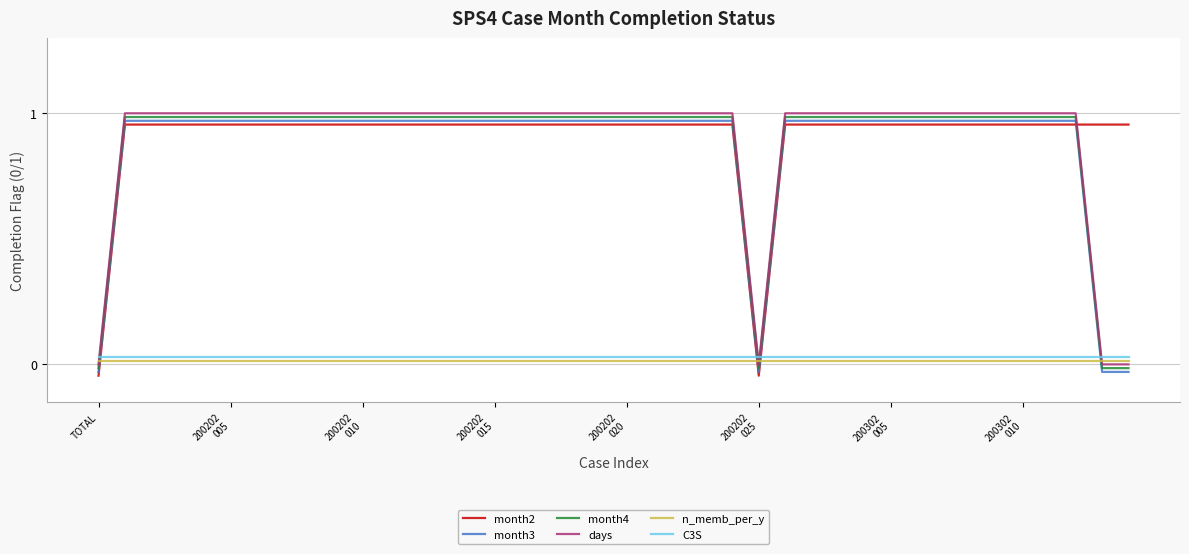

Reading right to left, what are all the values shown in this chart?

month2: 39=1.0	38=1.0	37=1.0	36=1.0	35=1.0	34=1.0	33=1.0	32=1.0	31=1.0	30=1.0	29=1.0	28=1.0	27=1.0	26=1.0	25=-0.0	24=1.0	23=1.0	22=1.0	21=1.0	20=1.0	19=1.0	18=1.0	17=1.0	16=1.0	15=1.0	14=1.0	13=1.0	12=1.0	11=1.0	10=1.0	9=1.0	8=1.0	200302
010=1.0	200302
005=1.0	200202
025=1.0	200202
020=1.0	200202
015=1.0	200202
010=1.0	200202
005=1.0	TOTAL=-0.0
month3: 39=-0.0	38=-0.0	37=1.0	36=1.0	35=1.0	34=1.0	33=1.0	32=1.0	31=1.0	30=1.0	29=1.0	28=1.0	27=1.0	26=1.0	25=-0.0	24=1.0	23=1.0	22=1.0	21=1.0	20=1.0	19=1.0	18=1.0	17=1.0	16=1.0	15=1.0	14=1.0	13=1.0	12=1.0	11=1.0	10=1.0	9=1.0	8=1.0	200302
010=1.0	200302
005=1.0	200202
025=1.0	200202
020=1.0	200202
015=1.0	200202
010=1.0	200202
005=1.0	TOTAL=-0.0
month4: 39=-0.0	38=-0.0	37=1.0	36=1.0	35=1.0	34=1.0	33=1.0	32=1.0	31=1.0	30=1.0	29=1.0	28=1.0	27=1.0	26=1.0	25=-0.0	24=1.0	23=1.0	22=1.0	21=1.0	20=1.0	19=1.0	18=1.0	17=1.0	16=1.0	15=1.0	14=1.0	13=1.0	12=1.0	11=1.0	10=1.0	9=1.0	8=1.0	200302
010=1.0	200302
005=1.0	200202
025=1.0	200202
020=1.0	200202
015=1.0	200202
010=1.0	200202
005=1.0	TOTAL=-0.0
days: 39=0.0	38=0.0	37=1.0	36=1.0	35=1.0	34=1.0	33=1.0	32=1.0	31=1.0	30=1.0	29=1.0	28=1.0	27=1.0	26=1.0	25=0.0	24=1.0	23=1.0	22=1.0	21=1.0	20=1.0	19=1.0	18=1.0	17=1.0	16=1.0	15=1.0	14=1.0	13=1.0	12=1.0	11=1.0	10=1.0	9=1.0	8=1.0	200302
010=1.0	200302
005=1.0	200202
025=1.0	200202
020=1.0	200202
015=1.0	200202
010=1.0	200202
005=1.0	TOTAL=0.0
n_memb_per_y: 39=0.0	38=0.0	37=0.0	36=0.0	35=0.0	34=0.0	33=0.0	32=0.0	31=0.0	30=0.0	29=0.0	28=0.0	27=0.0	26=0.0	25=0.0	24=0.0	23=0.0	22=0.0	21=0.0	20=0.0	19=0.0	18=0.0	17=0.0	16=0.0	15=0.0	14=0.0	13=0.0	12=0.0	11=0.0	10=0.0	9=0.0	8=0.0	200302
010=0.0	200302
005=0.0	200202
025=0.0	200202
020=0.0	200202
015=0.0	200202
010=0.0	200202
005=0.0	TOTAL=0.0
C3S: 39=0.0	38=0.0	37=0.0	36=0.0	35=0.0	34=0.0	33=0.0	32=0.0	31=0.0	30=0.0	29=0.0	28=0.0	27=0.0	26=0.0	25=0.0	24=0.0	23=0.0	22=0.0	21=0.0	20=0.0	19=0.0	18=0.0	17=0.0	16=0.0	15=0.0	14=0.0	13=0.0	12=0.0	11=0.0	10=0.0	9=0.0	8=0.0	200302
010=0.0	200302
005=0.0	200202
025=0.0	200202
020=0.0	200202
015=0.0	200202
010=0.0	200202
005=0.0	TOTAL=0.0